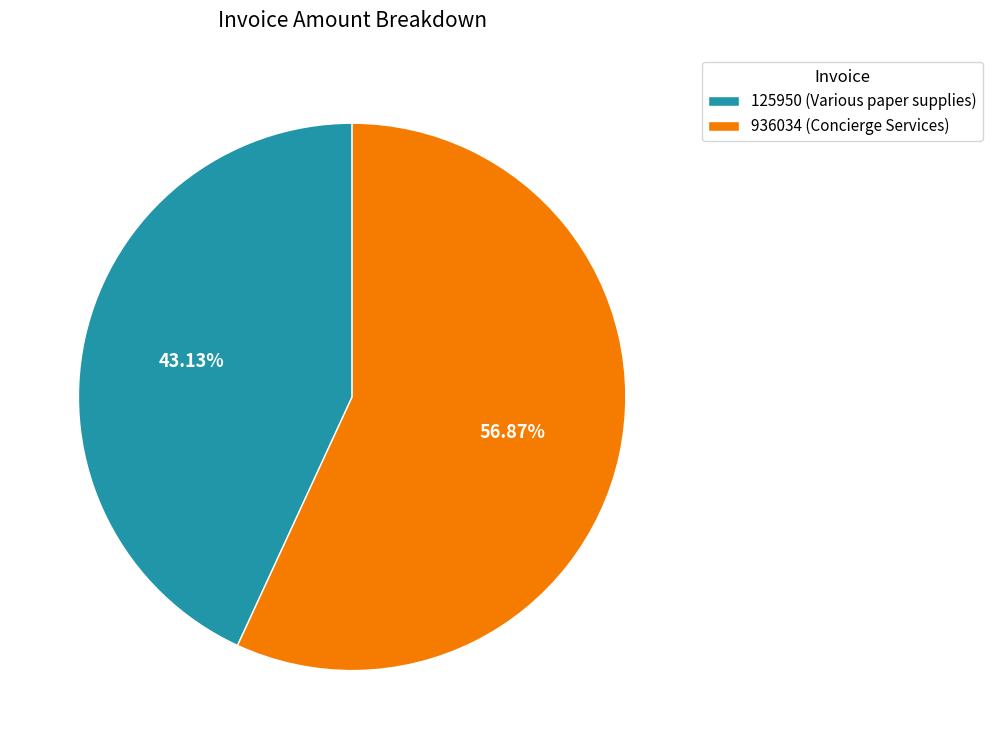

Is 936034 the majority of the pie?

Yes